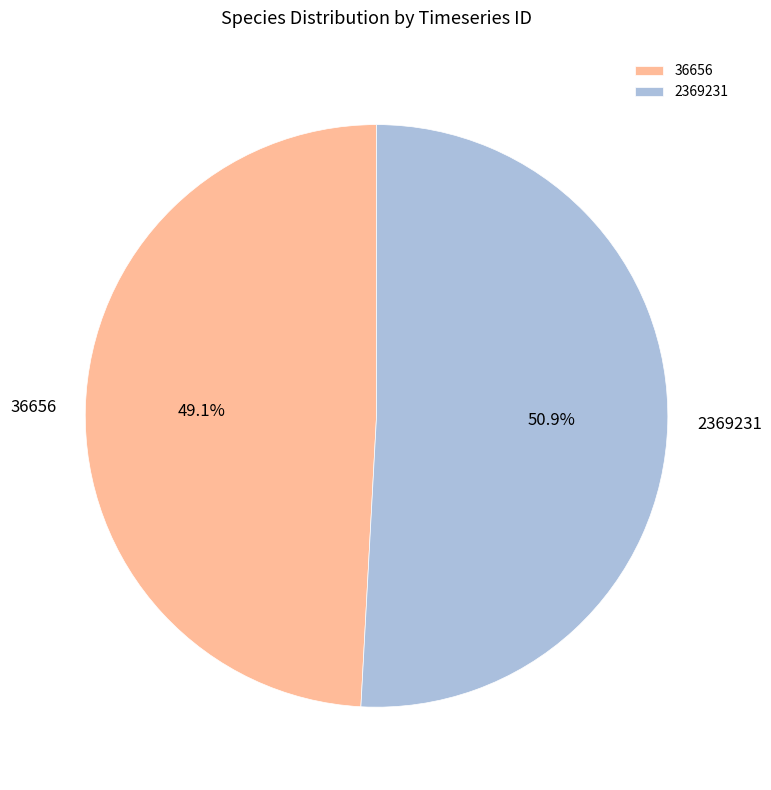

Which slice is the largest?

2369231